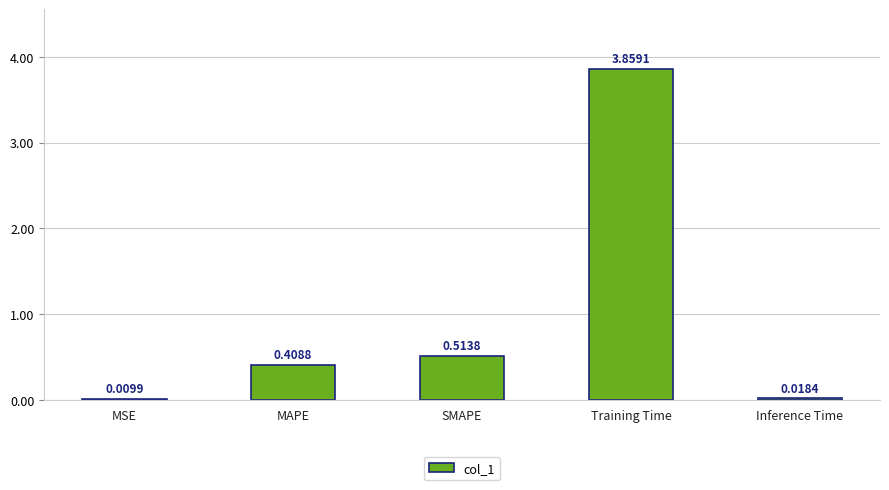

Count the number of data series in this chart.

1